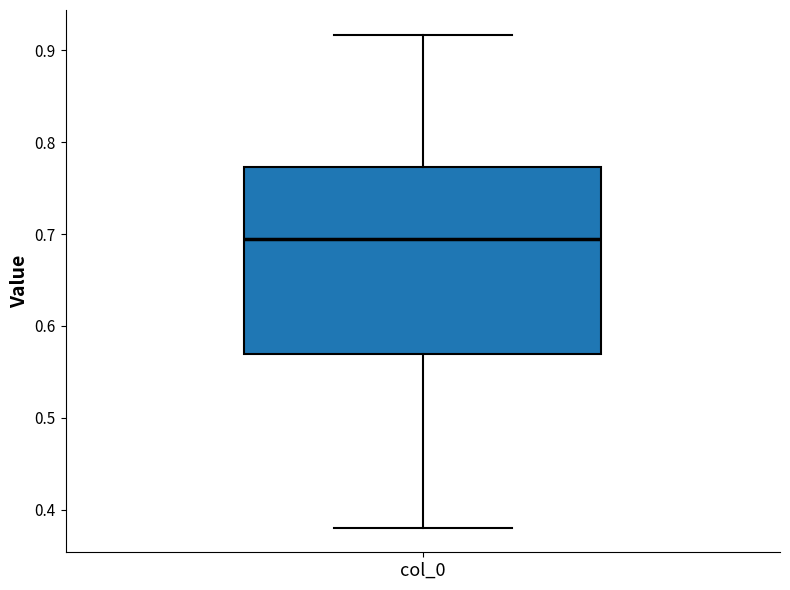

Read this box plot against the y-axis: the position of the median line, the range covered by the box, and the ends of both whiskers. The values are not printed on the chart, so give them approximately, as read against the axis.

median 0.69, box 0.57 to 0.77, whiskers 0.38 to 0.92